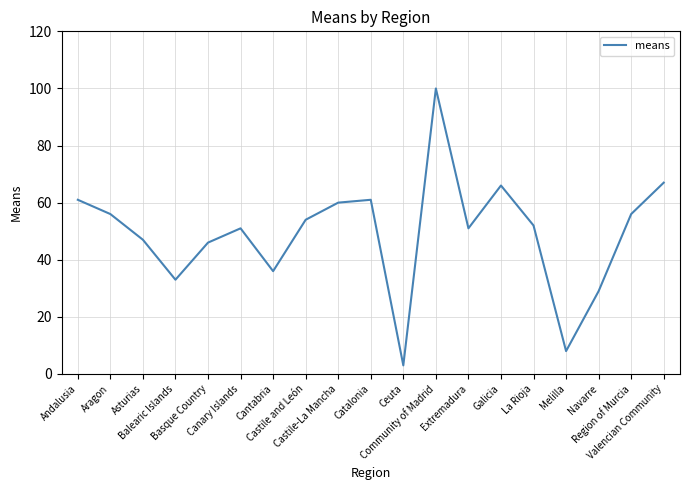

The chart shows a value of 60 at Castile-La Mancha. True or false?

True